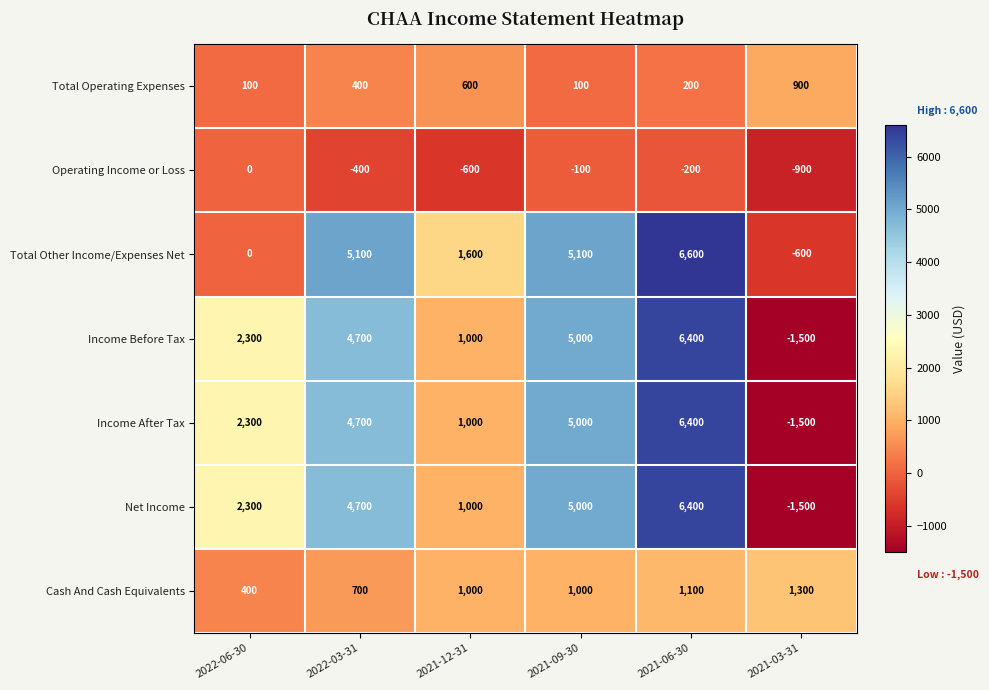

The value of Income After Tax at 2021-09-30 is 5000. True or false?

True